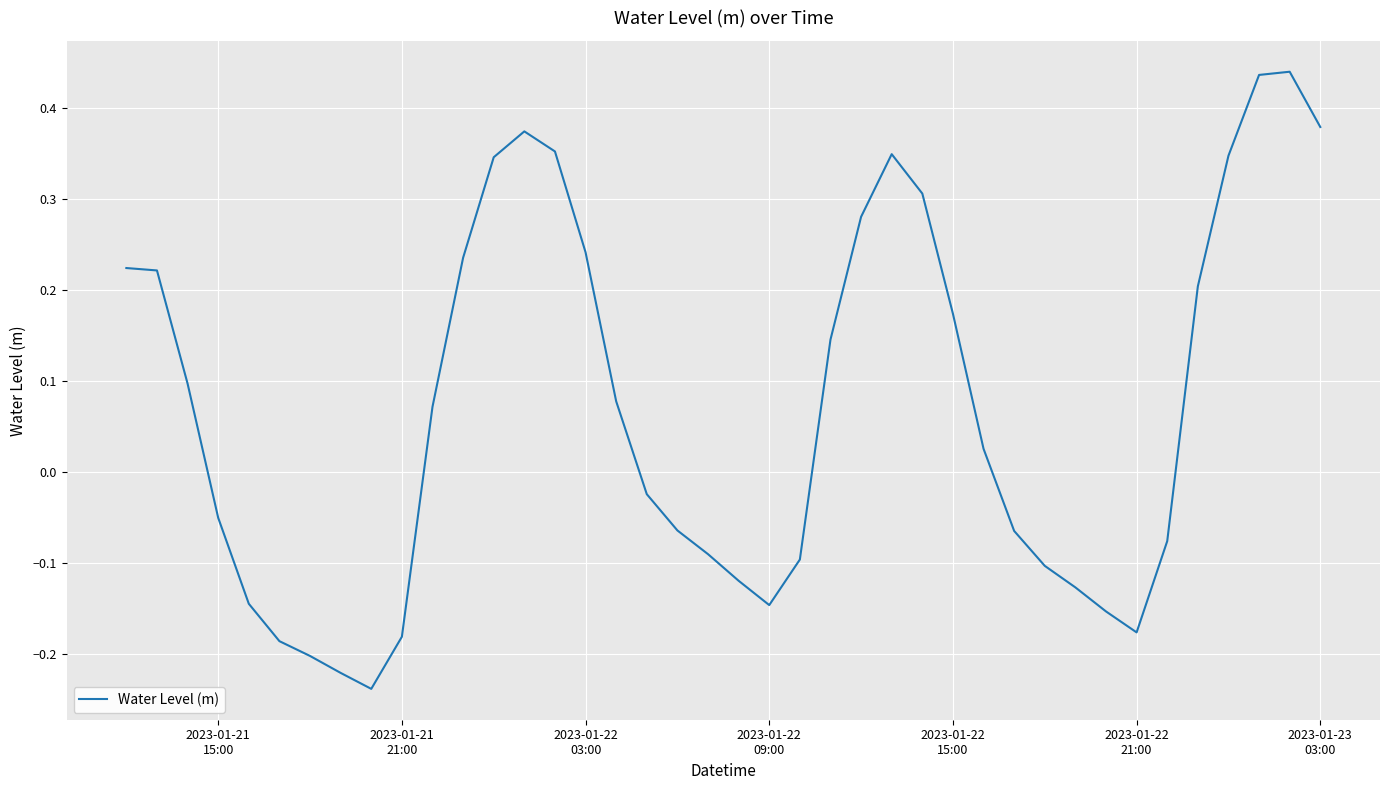

What is the difference between the maximum and minimum values?

0.7